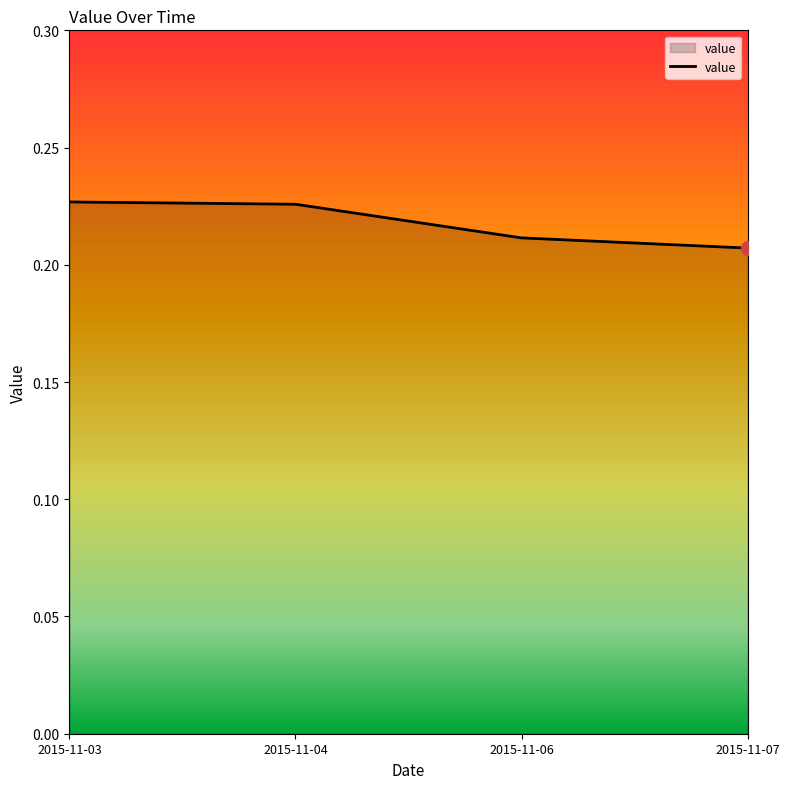

What is the sum of the values at 2015-11-06 and 2015-11-04?

0.4